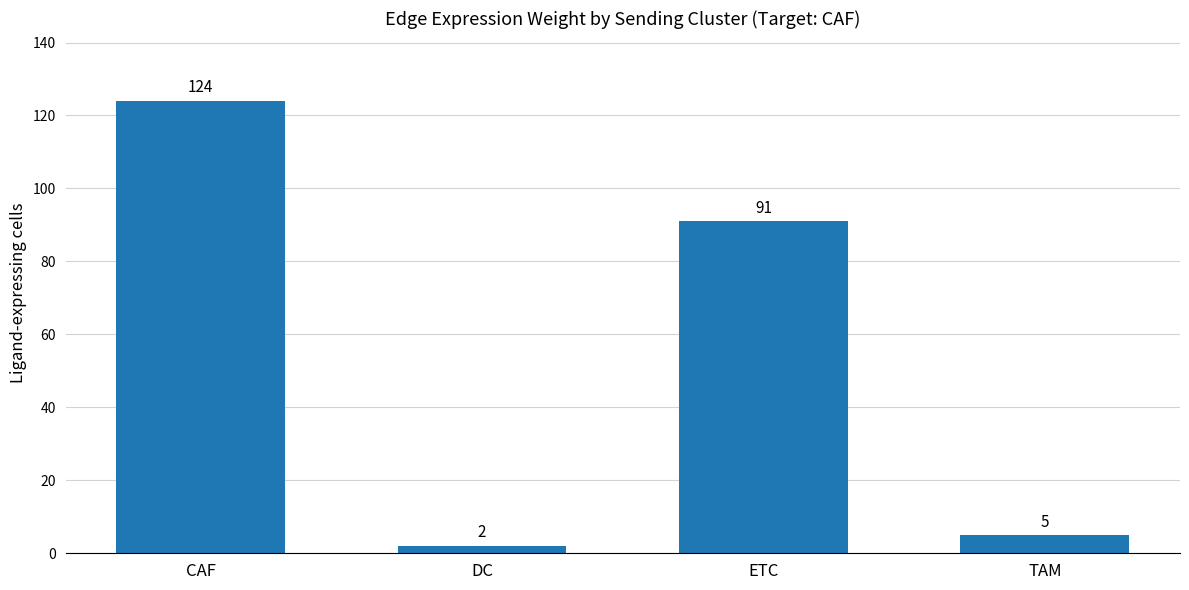

Is it true that the value at ETC is 159?

False